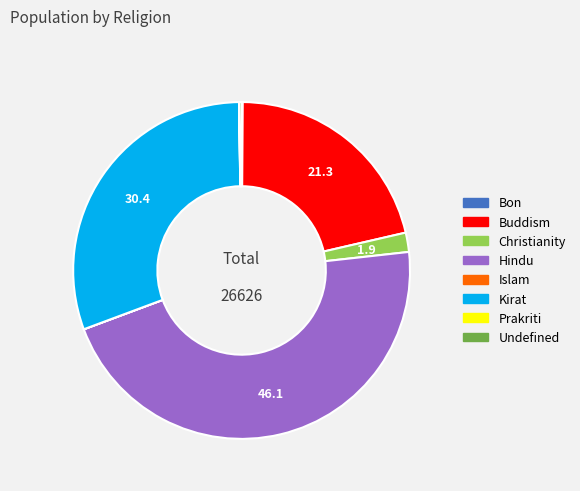

Which category has the biggest portion of the pie?

Hindu